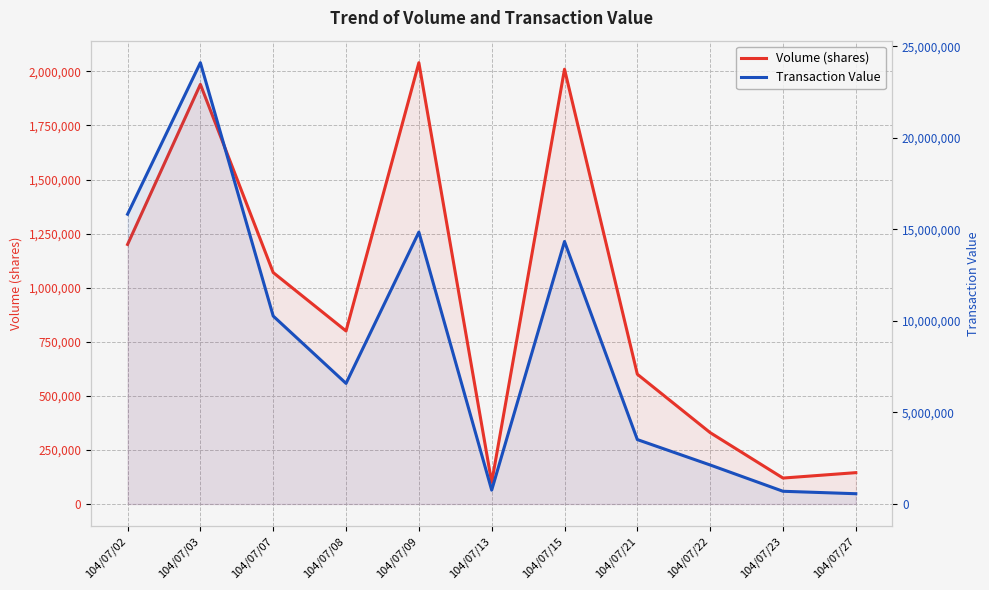

True or false: Transaction Value and Volume (shares) cross at least once.

False